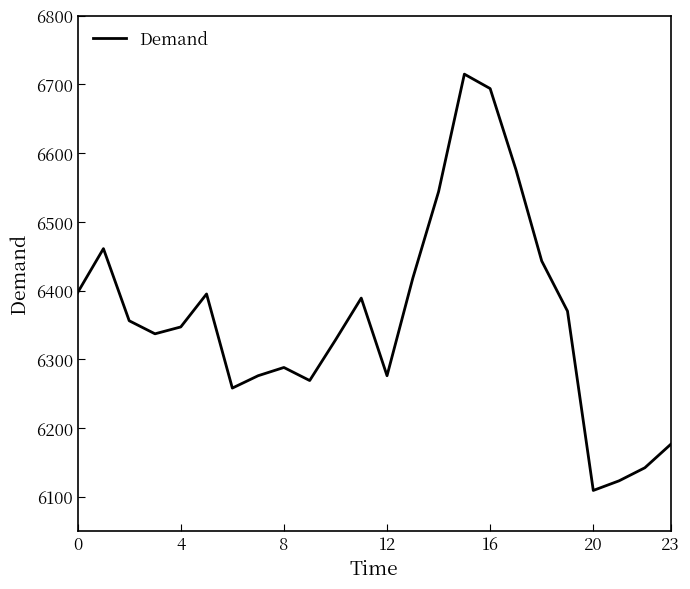

What is the maximum value shown in the chart?

6715